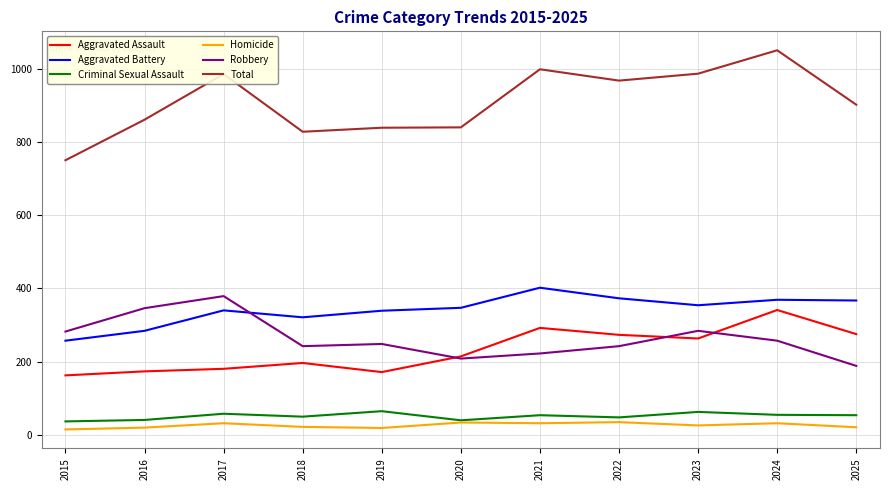

What is the highest value of the Total series?

1052